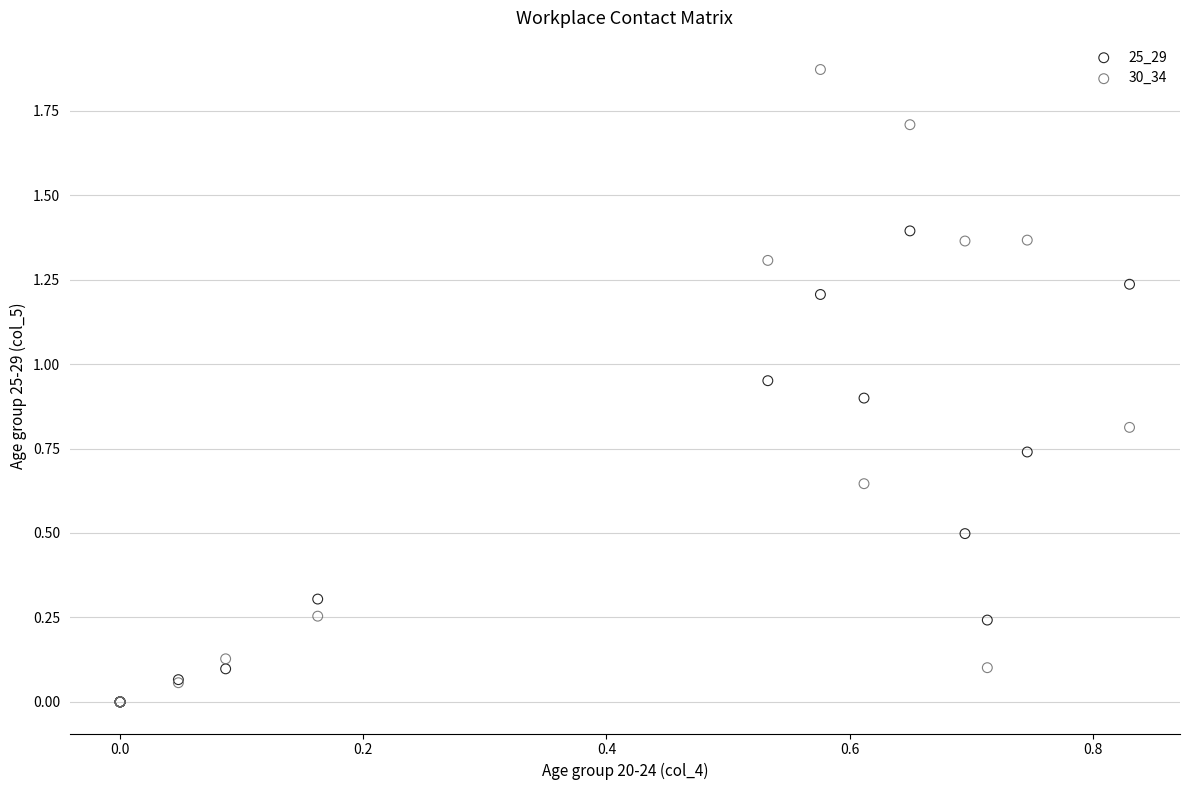

Which series has the largest Y range (max minus min)?

30_34